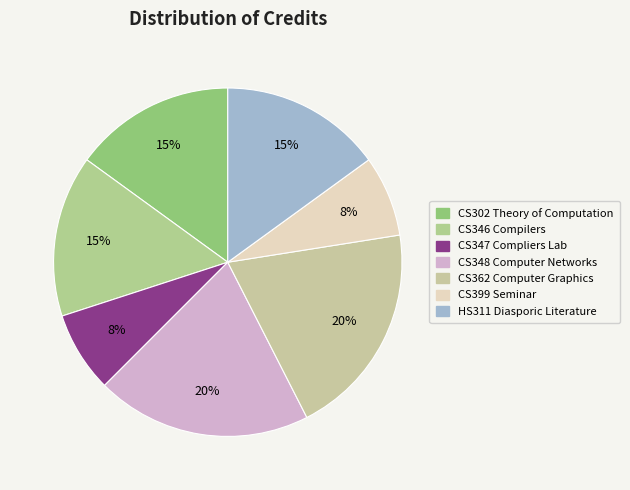

Count the number of slices in the pie.

7